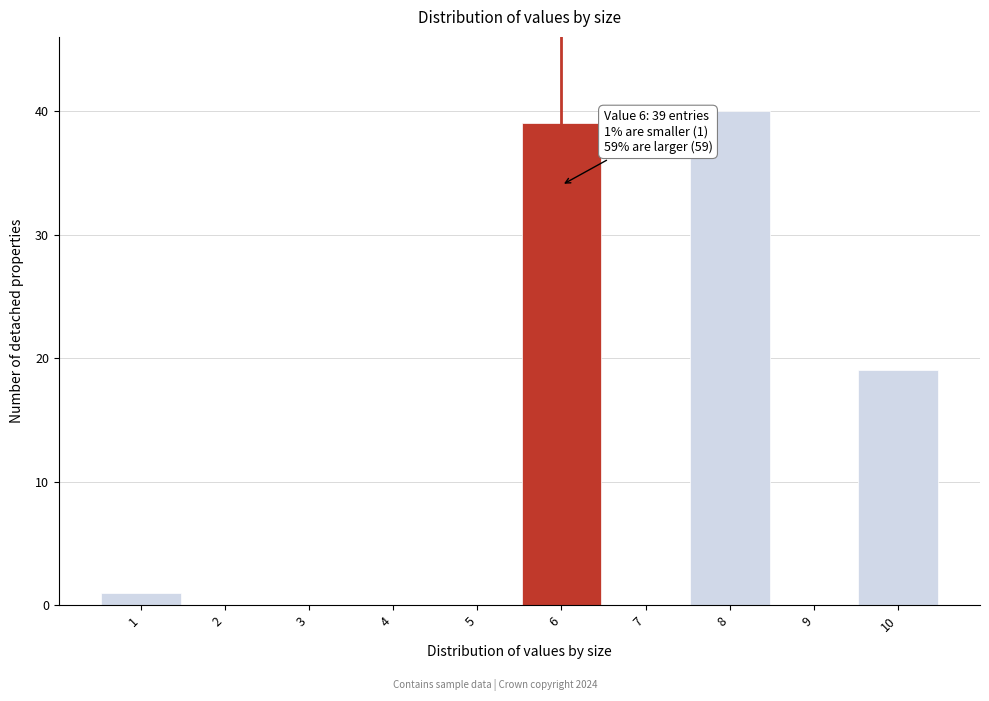

Over which range of the x-axis is the bar tallest?

7.5 to 8.5